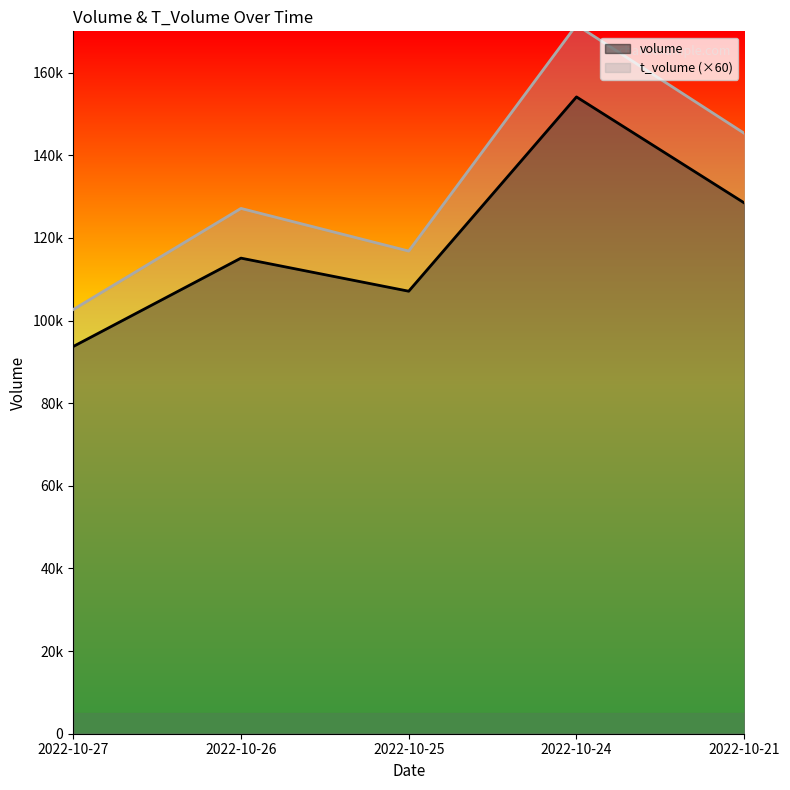

What is the difference between the maximum and minimum values in the t_volume (×60) series?

68880